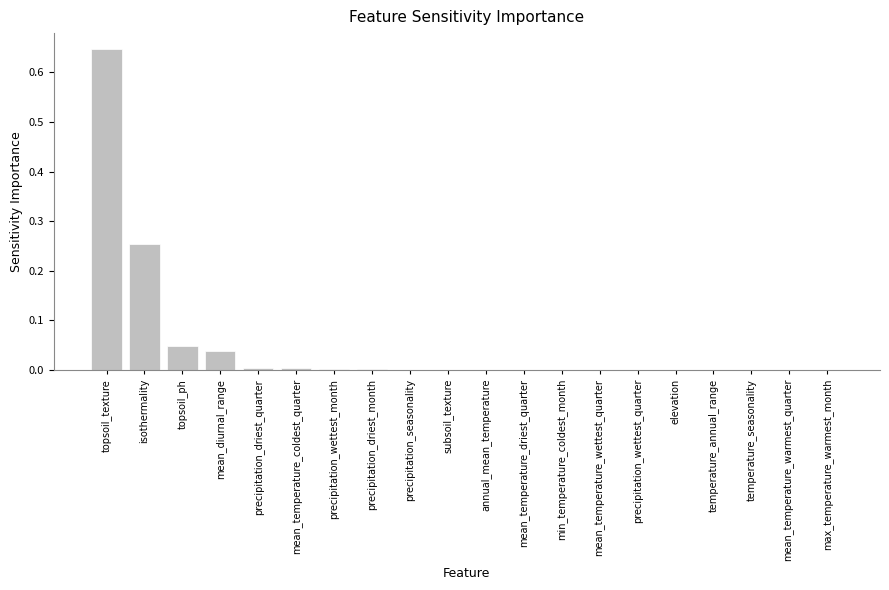

What is the sum of all values?

1.0